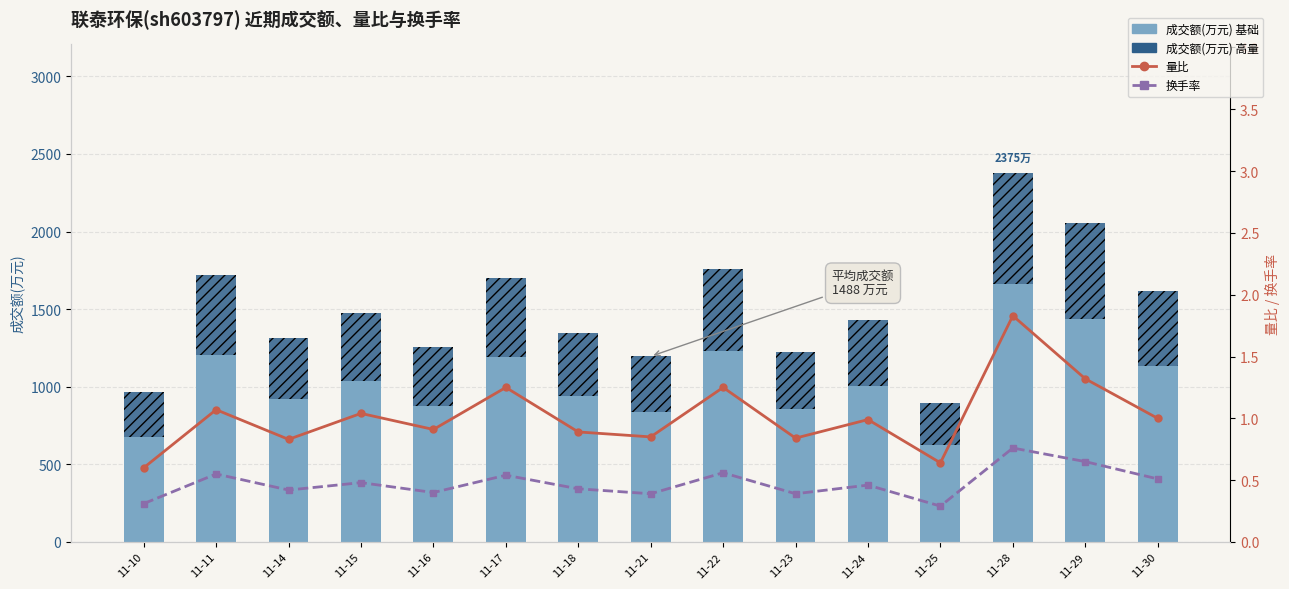

Which series has the largest range (max minus min)?

成交额 (基础)